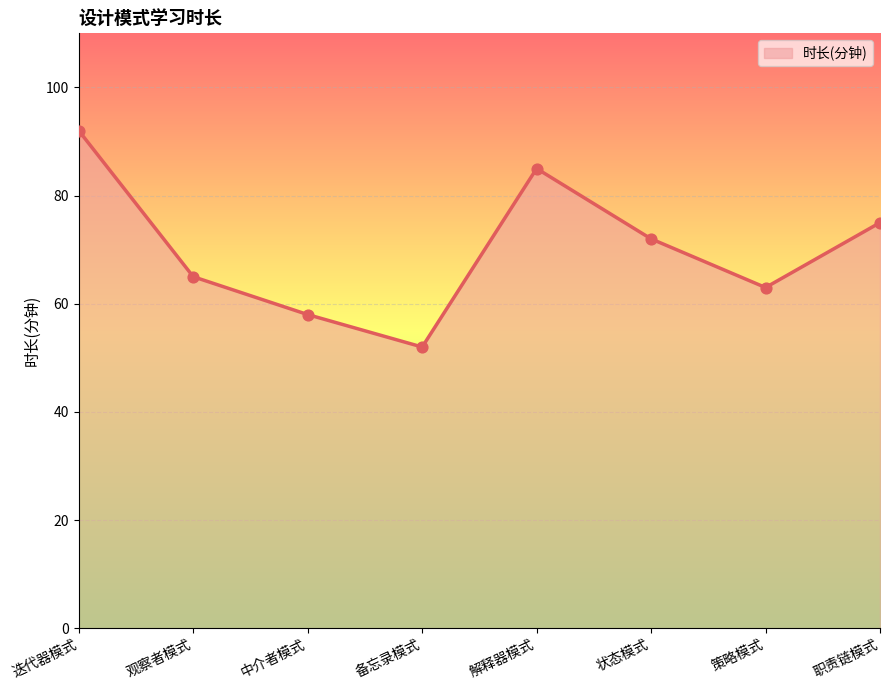

Which has a higher value, 迭代器模式 or 职责链模式?

迭代器模式